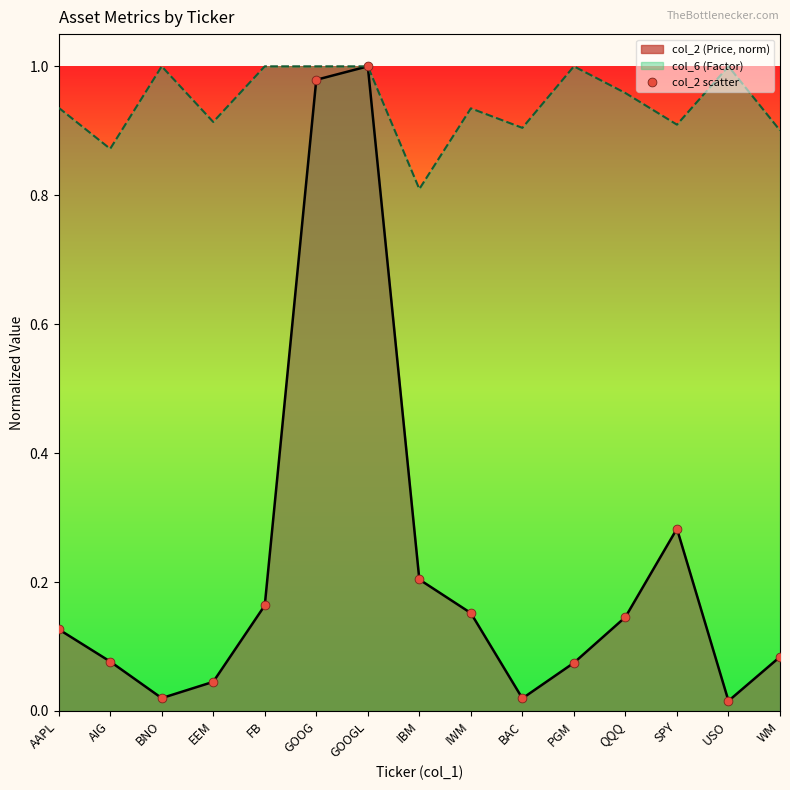

What is the change in value from AAPL to AIG?

-0.1